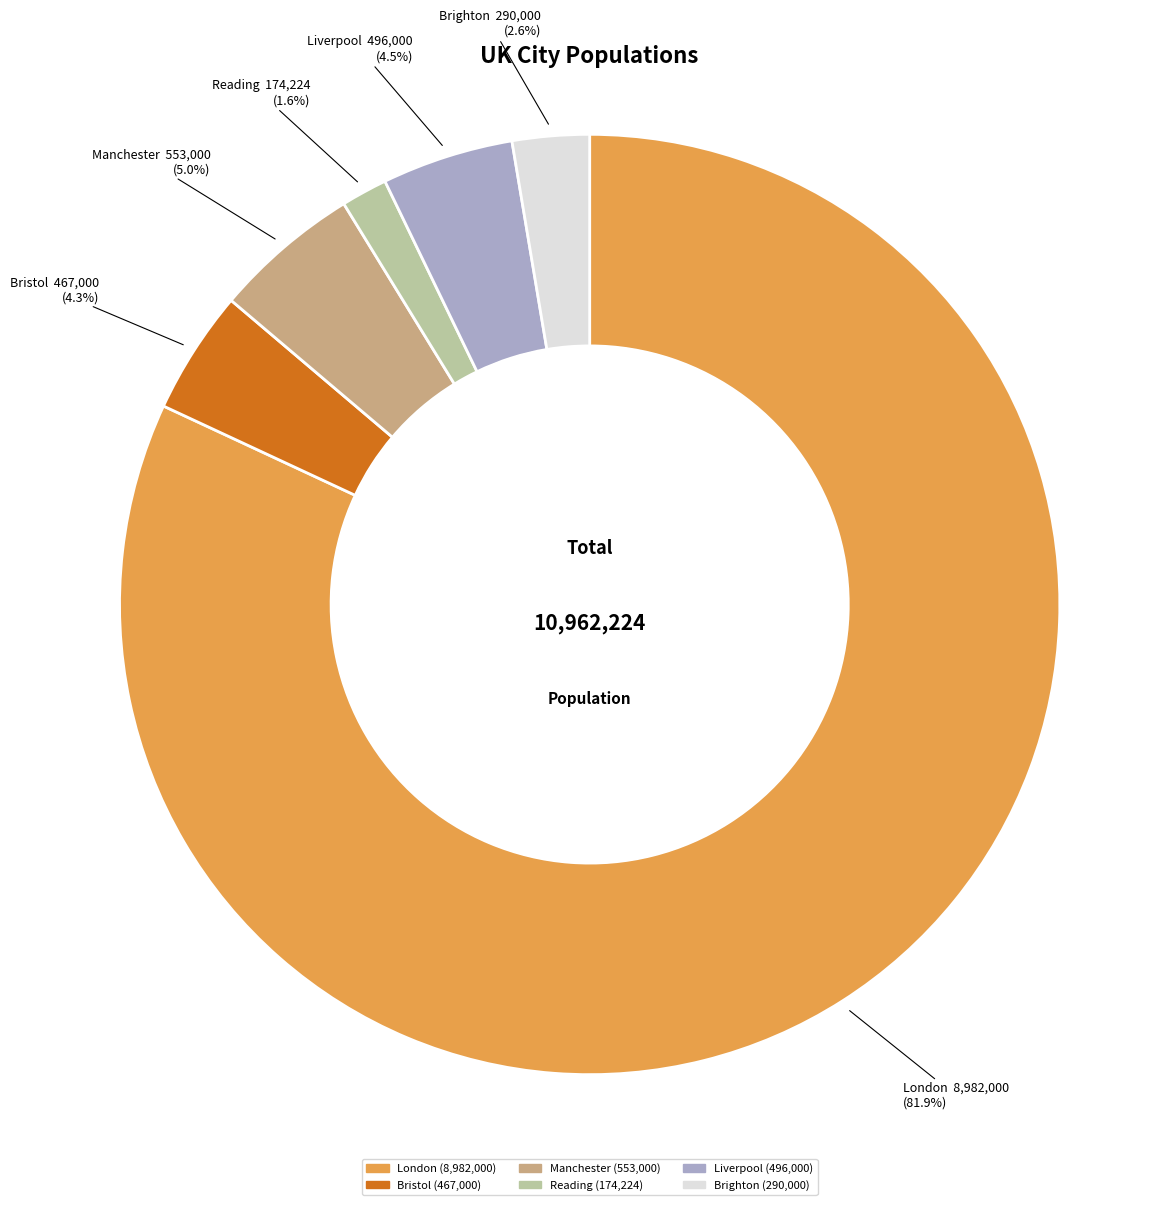

Is the sum of Liverpool and Reading greater than half?

No